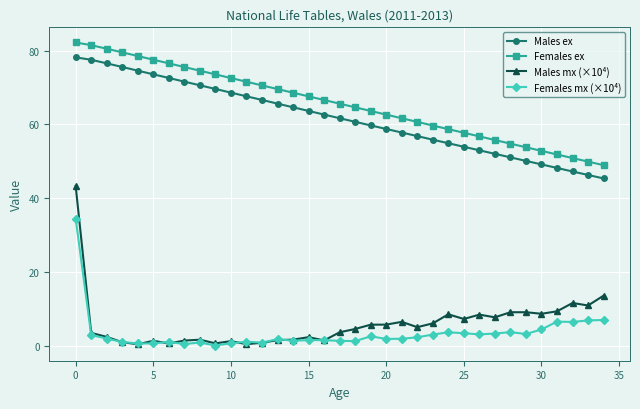

True or false: Males mx (×10⁴) and Males ex cross at least once.

False